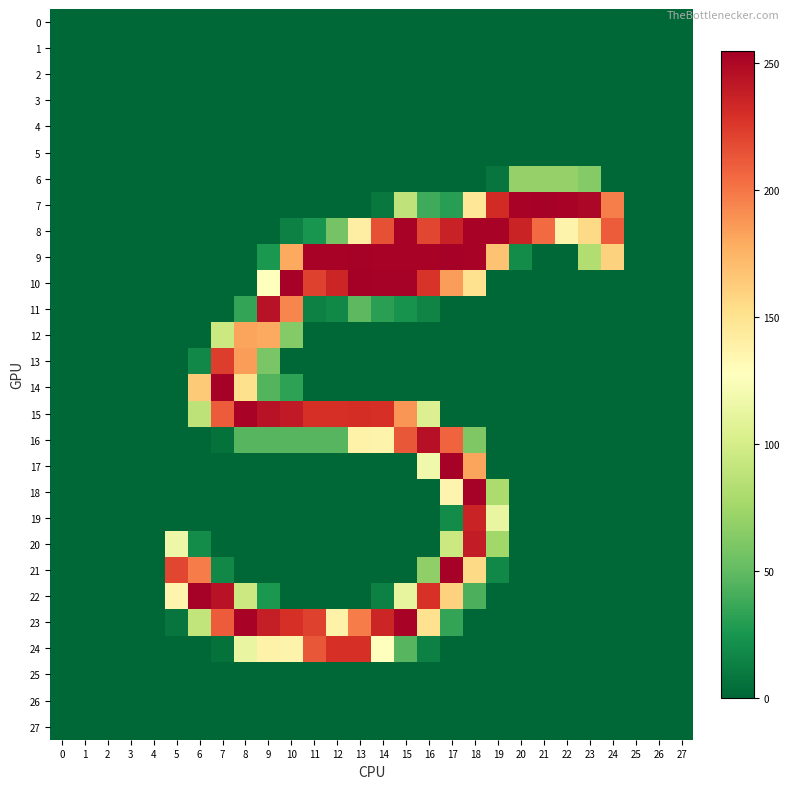

Which series has the largest total across all categories?

9